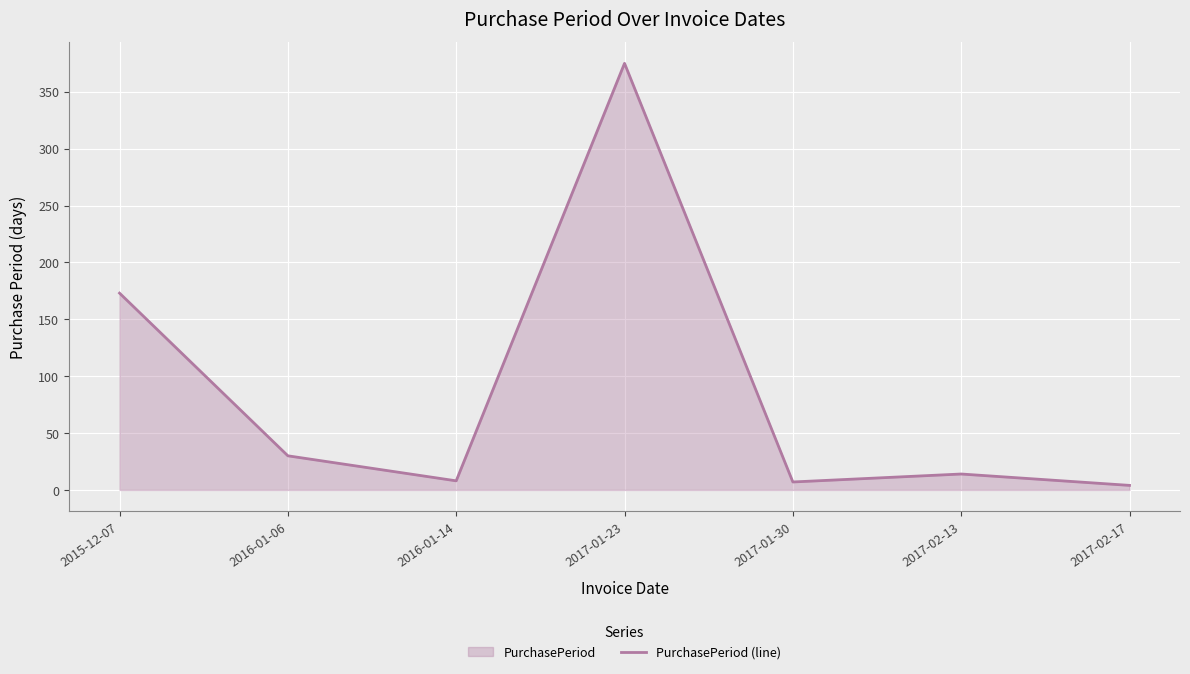

Rank the categories by value from lowest to highest.

2017-02-17, 2017-01-30, 2016-01-14, 2017-02-13, 2016-01-06, 2015-12-07, 2017-01-23